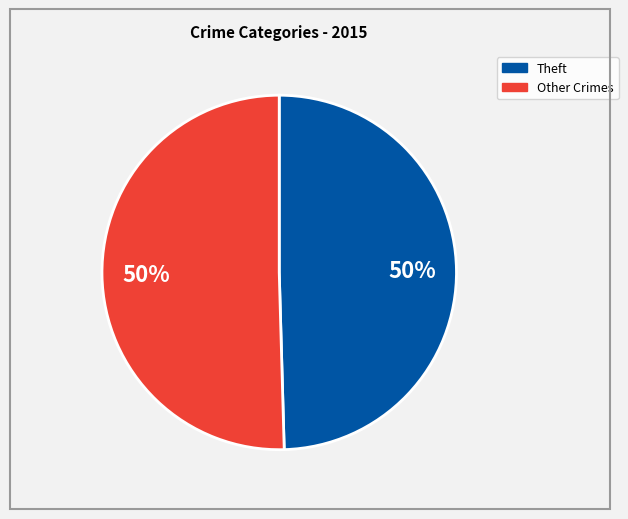

To the nearest percent, what is the average slice percentage?

50%